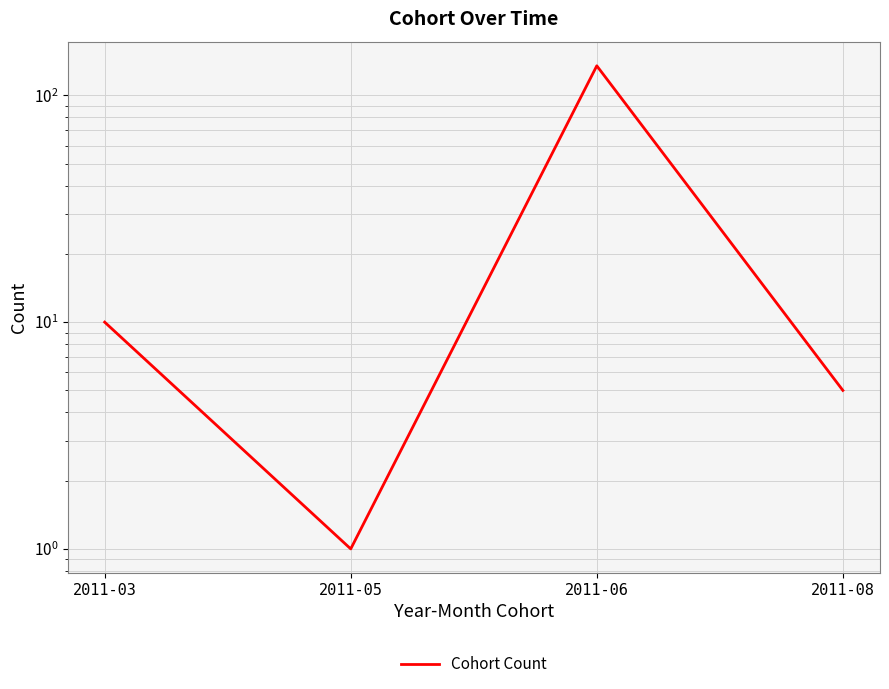

What is the greatest value displayed?

135